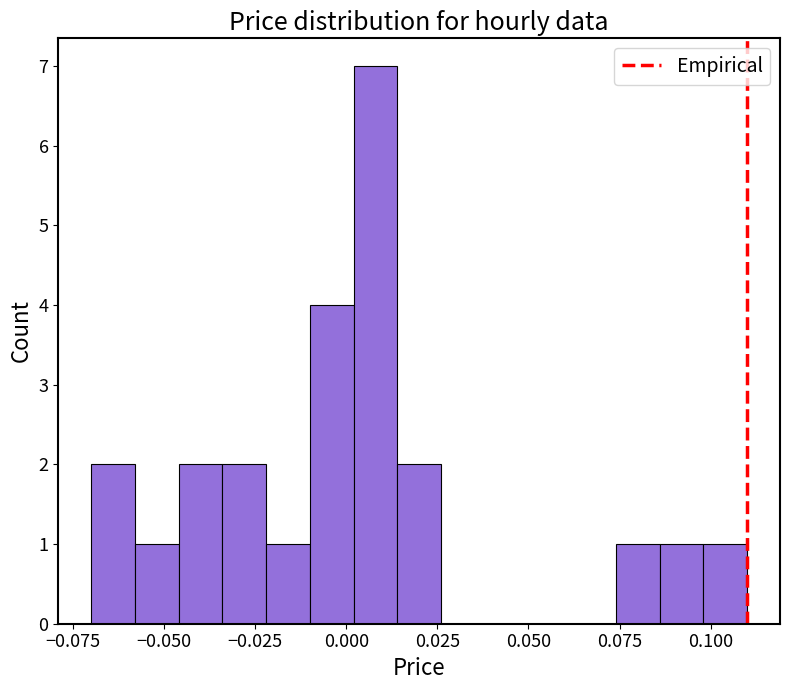

Read against the x-axis, roughly where is the centre of the tallest bar?

0.010